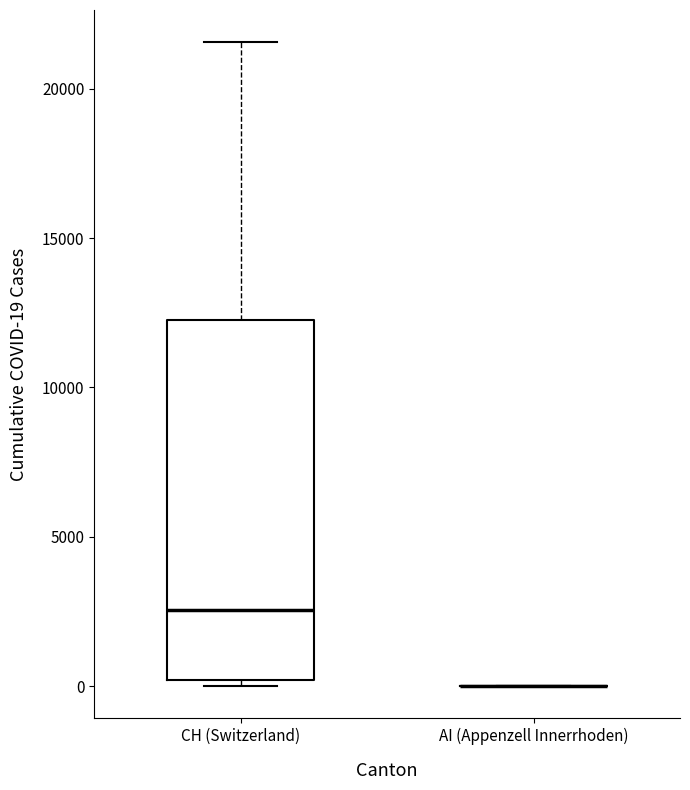

Which box is the tallest, from its lower edge to its upper edge?

CH (Switzerland)